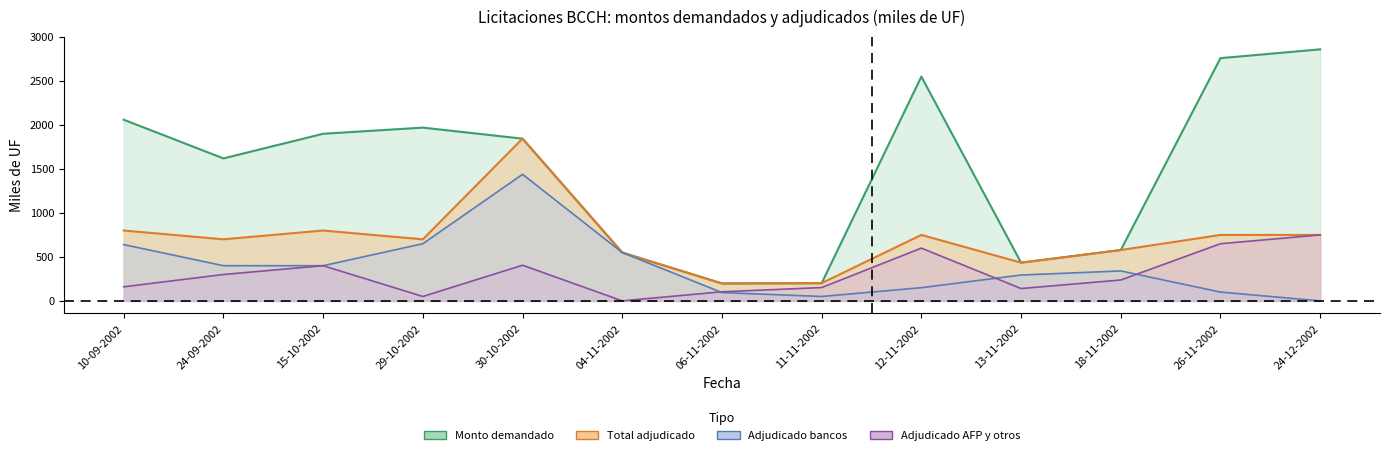

Is it true that Monto adjudicado bancos equals 73.3 at 11-11-2002?

False